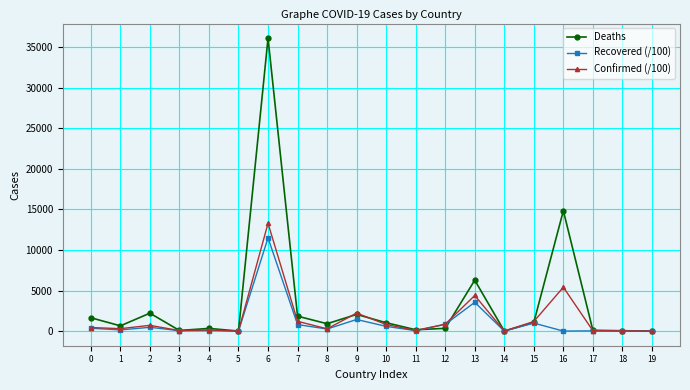

Where is Deaths nearest to the value 18053?

16